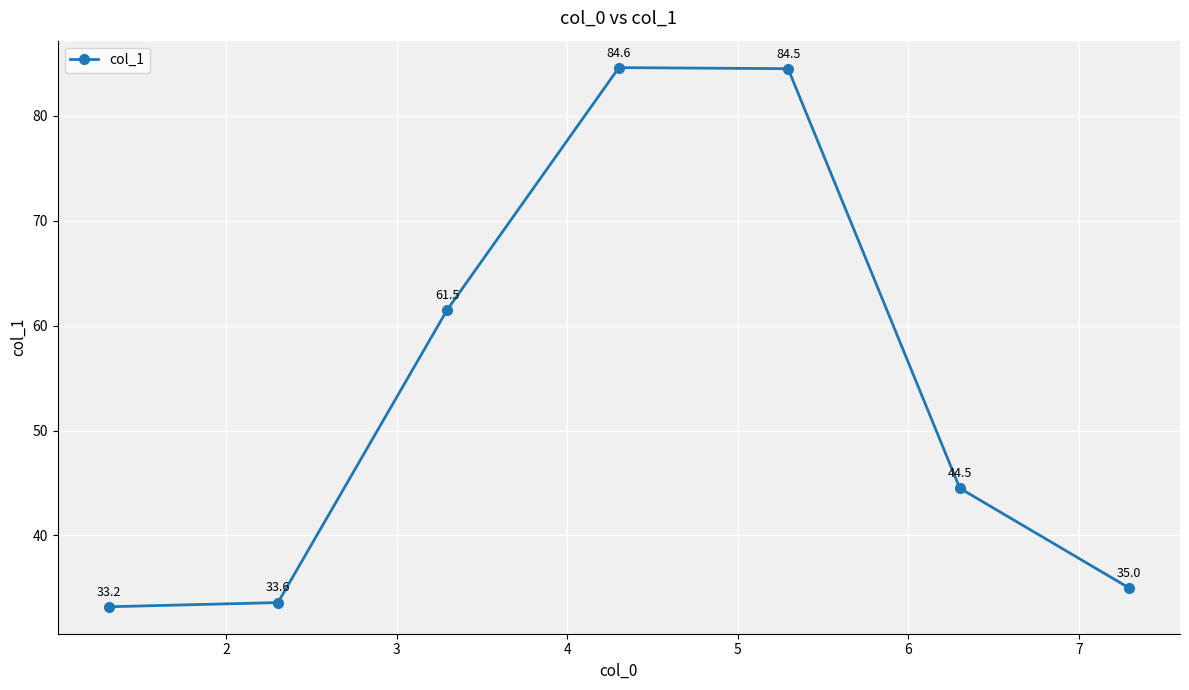

What is the greatest value displayed?

84.6